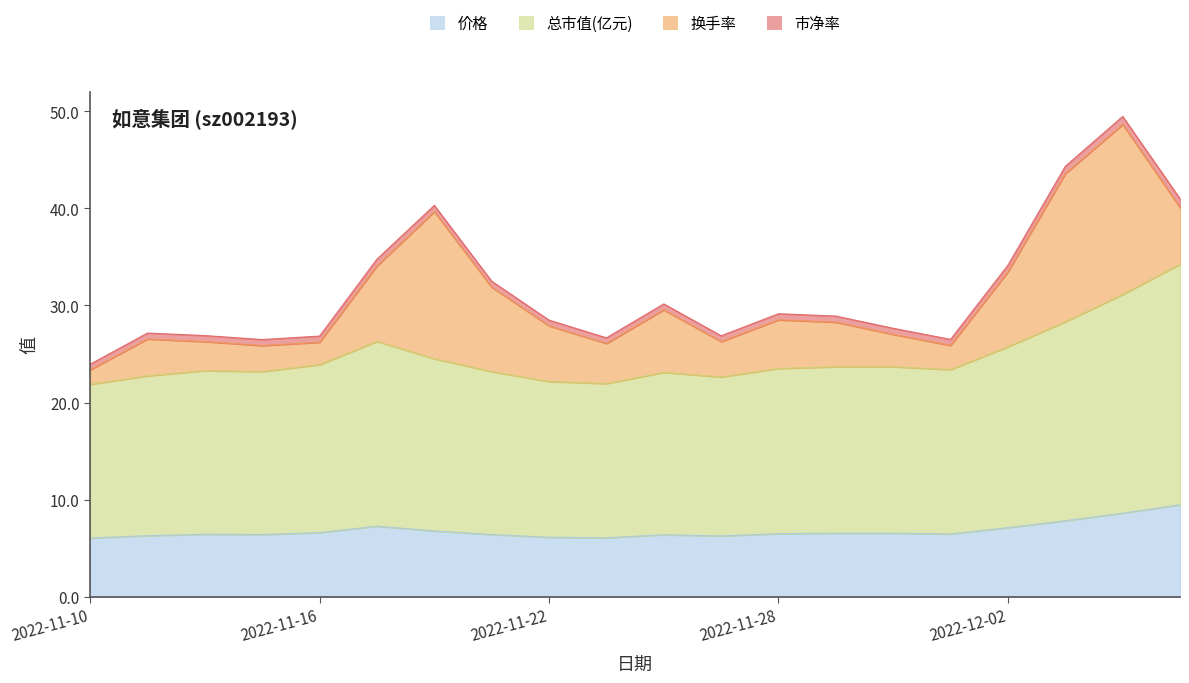

How many lines are shown in the chart?

4